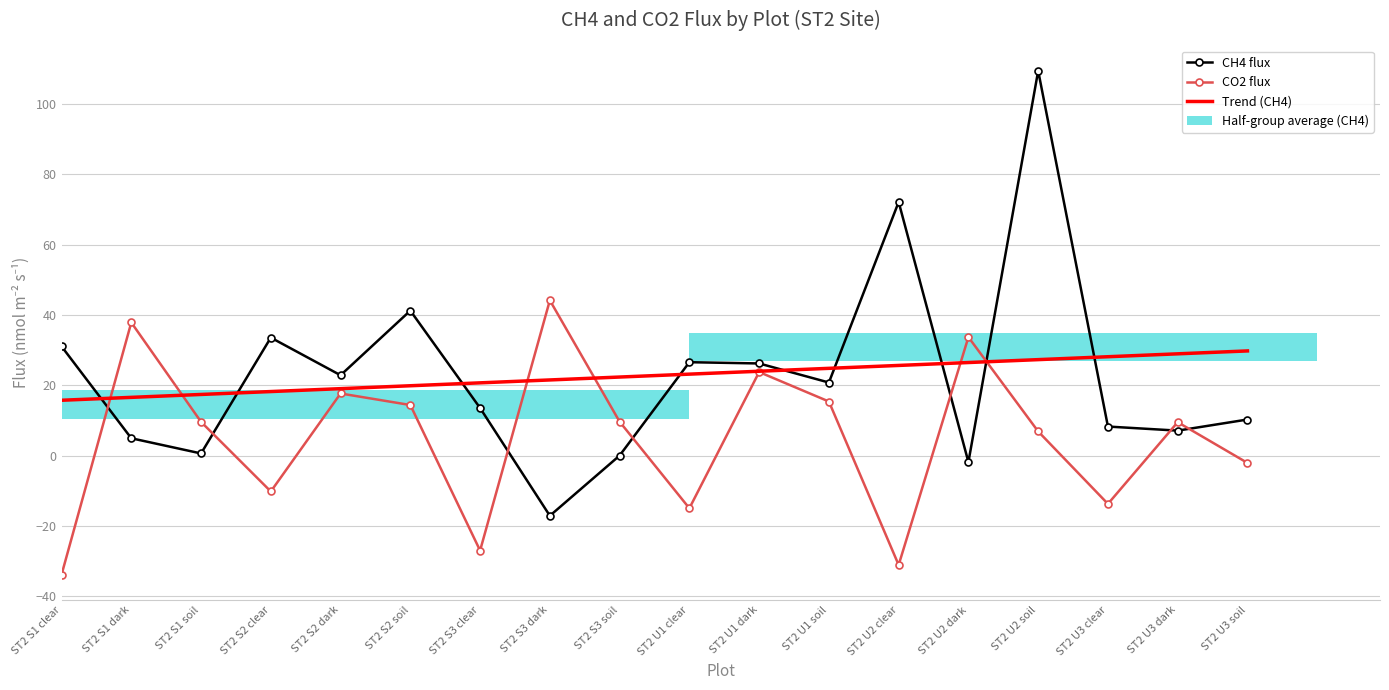

Reading right to left, transcribe all the data shown in this chart.

CH4 flux: ST2 U3 soil=10.3	ST2 U3 dark=7.2	ST2 U3 clear=8.3	ST2 U2 soil=109.5	ST2 U2 dark=-1.8	ST2 U2 clear=72.2	ST2 U1 soil=20.8	ST2 U1 dark=26.3	ST2 U1 clear=26.6	ST2 S3 soil=0.1	ST2 S3 dark=-17.1	ST2 S3 clear=13.6	ST2 S2 soil=41.3	ST2 S2 dark=22.9	ST2 S2 clear=33.6	ST2 S1 soil=0.7	ST2 S1 dark=5.0	ST2 S1 clear=31.1
CO2 flux: ST2 U3 soil=-2.0	ST2 U3 dark=9.6	ST2 U3 clear=-13.7	ST2 U2 soil=6.9	ST2 U2 dark=33.8	ST2 U2 clear=-31.0	ST2 U1 soil=15.4	ST2 U1 dark=23.8	ST2 U1 clear=-14.9	ST2 S3 soil=9.7	ST2 S3 dark=44.2	ST2 S3 clear=-26.9	ST2 S2 soil=14.4	ST2 S2 dark=17.7	ST2 S2 clear=-10.1	ST2 S1 soil=9.7	ST2 S1 dark=37.9	ST2 S1 clear=-33.8
Trend (CH4): ST2 U3 soil=29.8	ST2 U3 dark=29.0	ST2 U3 clear=28.2	ST2 U2 soil=27.3	ST2 U2 dark=26.5	ST2 U2 clear=25.7	ST2 U1 soil=24.9	ST2 U1 dark=24.0	ST2 U1 clear=23.2	ST2 S3 soil=22.4	ST2 S3 dark=21.6	ST2 S3 clear=20.7	ST2 S2 soil=19.9	ST2 S2 dark=19.1	ST2 S2 clear=18.3	ST2 S1 soil=17.4	ST2 S1 dark=16.6	ST2 S1 clear=15.8